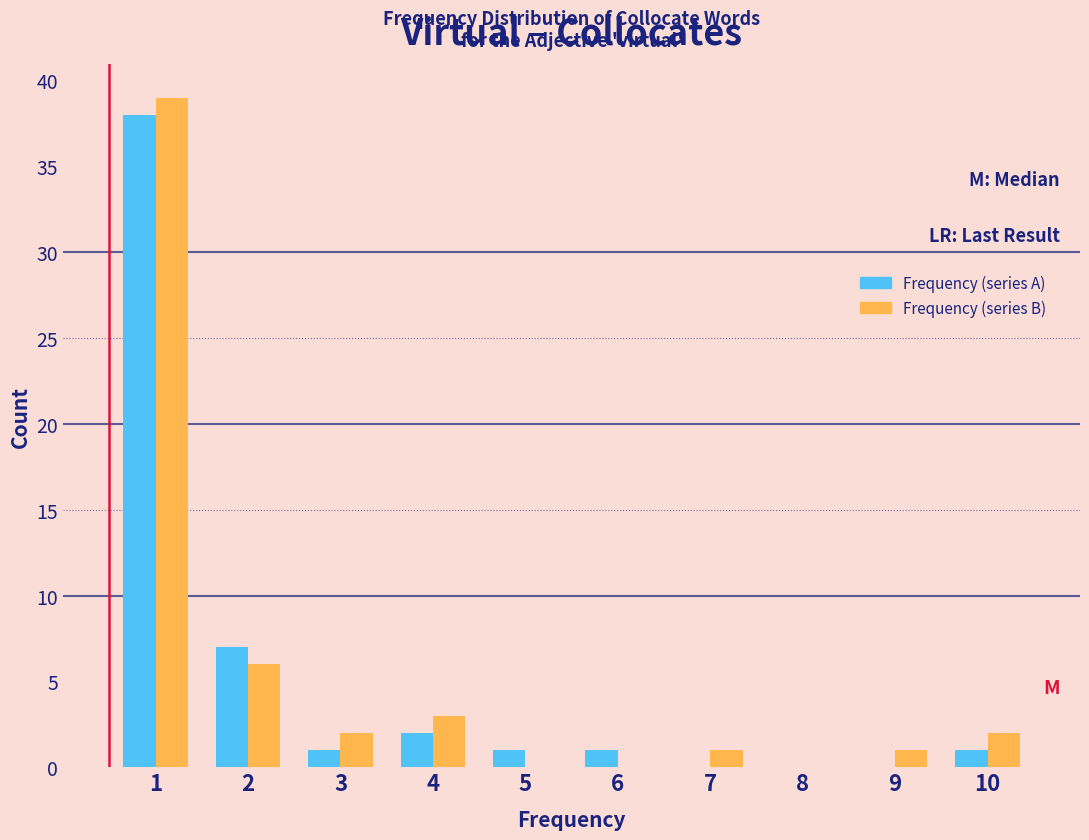

Reading left to right, transcribe all the data shown in this chart.

Frequency (series A): 1=38	2=7	3=1	4=2	5=1	6=1	7=0	8=0	9=0	10=1
Frequency (series B): 1=39	2=6	3=2	4=3	5=0	6=0	7=1	8=0	9=1	10=2